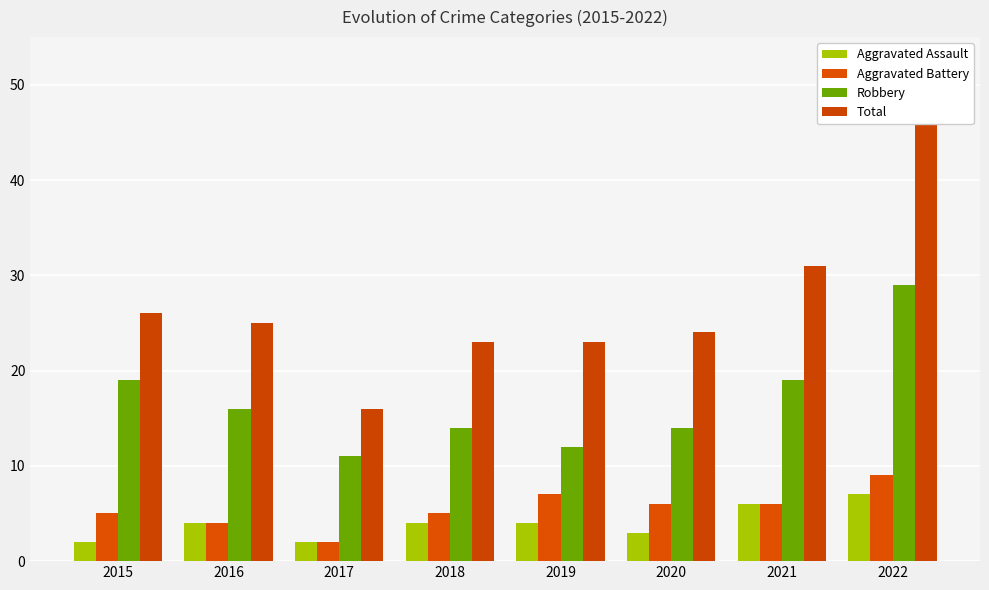

How many values in the Robbery series exceed 16?

3